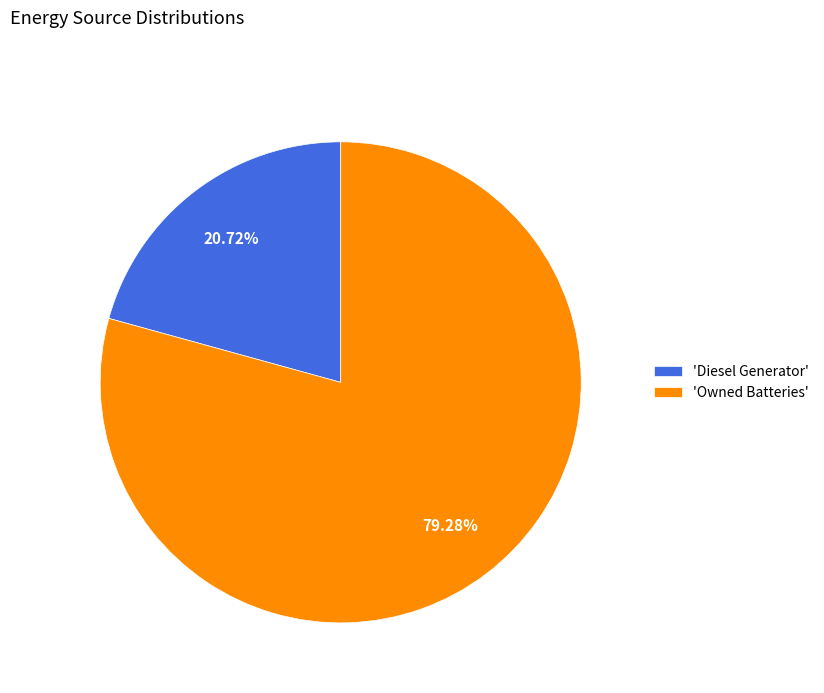

Rank the categories by value from highest to lowest.

'Owned Batteries', 'Diesel Generator'